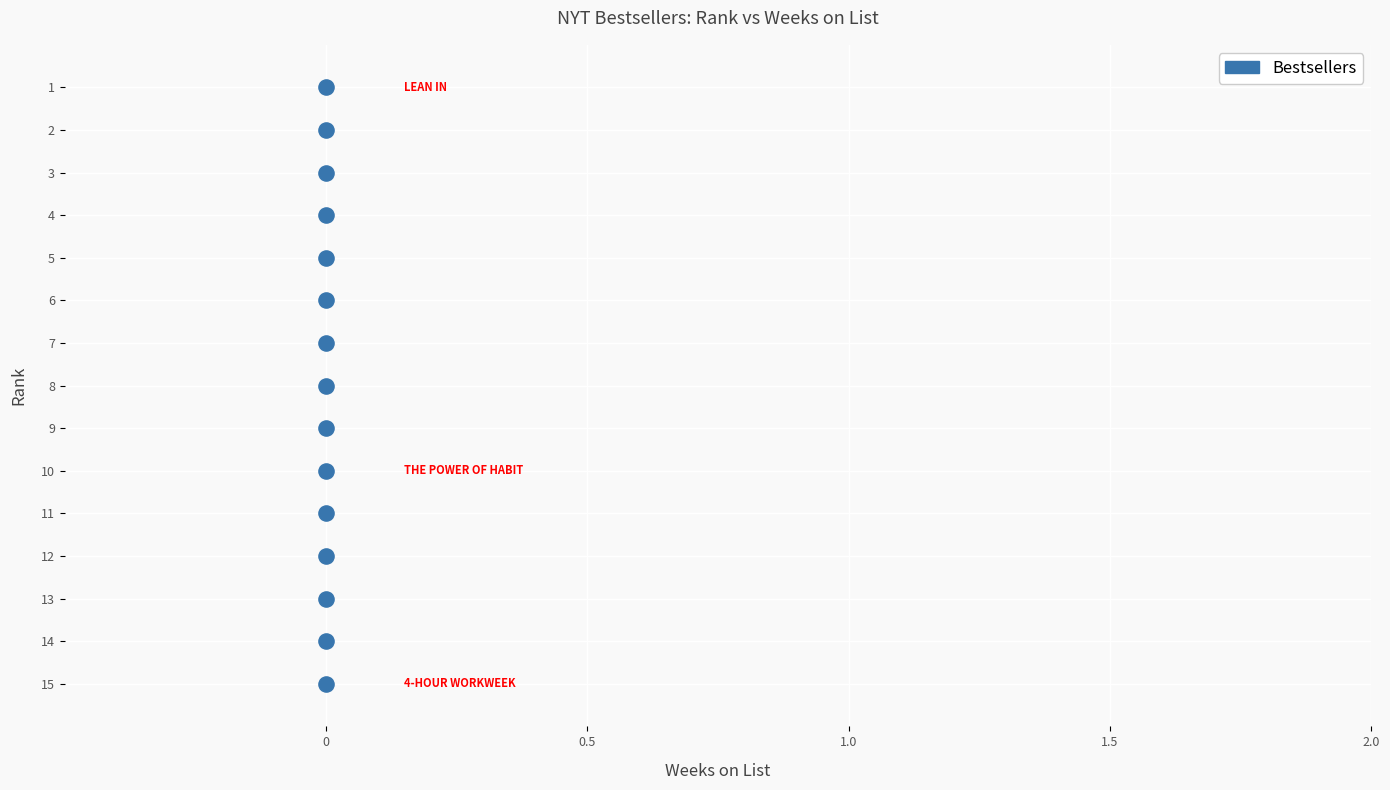

What is the range of Y values (max minus min)?

14